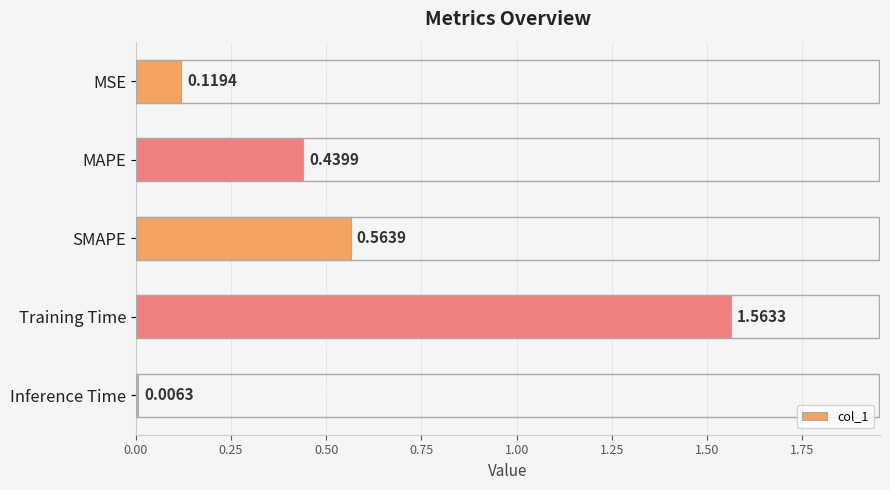

What is the average value?

0.5